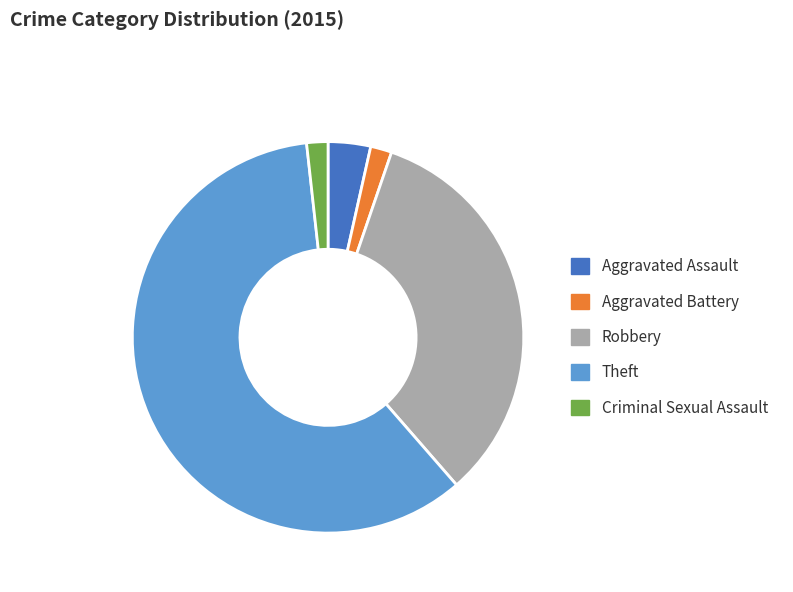

Which slice represents more than half of the pie?

Theft